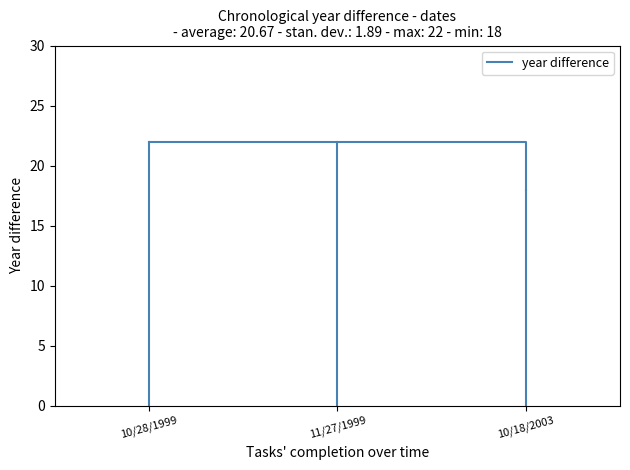

At which category does the chart reach its minimum across all series?

10/18/2003